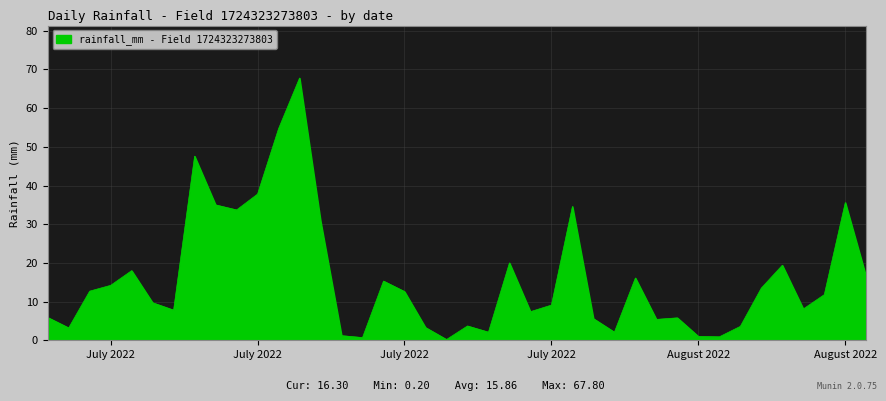

What is the difference between the maximum and minimum values?

67.6